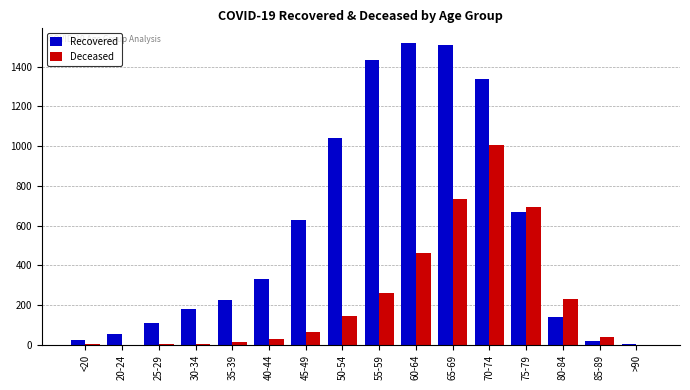

How many groups of bars are there?

16